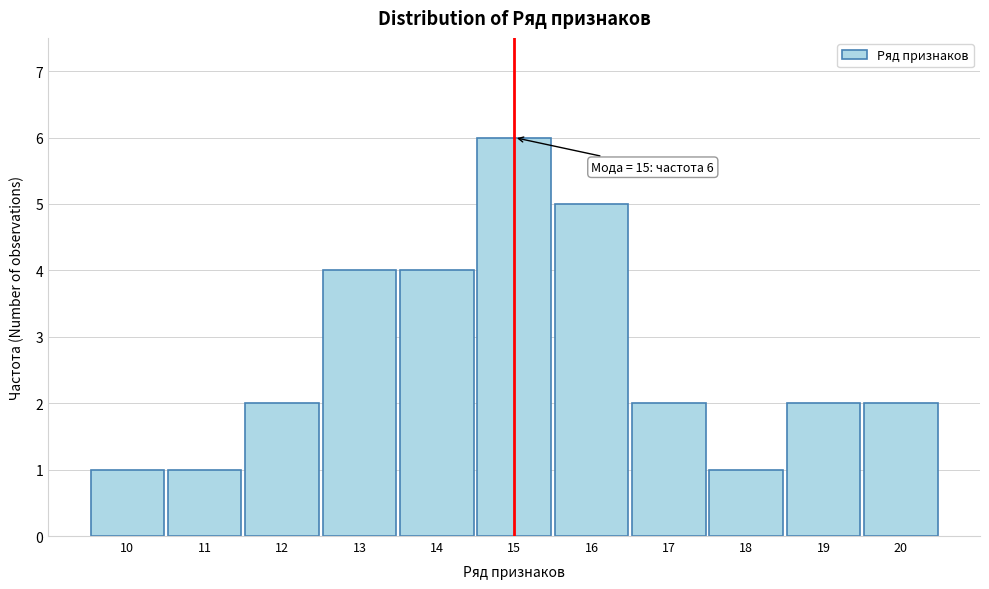

Reading right to left, extract all data points from this chart.

2	2	1	2	5	6	4	4	2	1	1